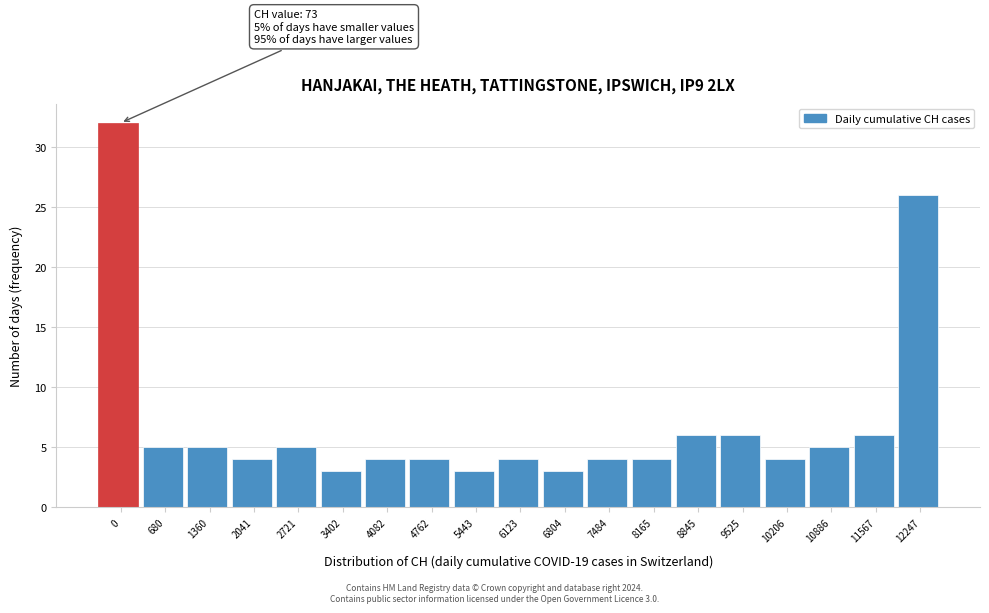

Reading right to left, list all the values displayed in this chart.

12247=26	11567=6	10886=5	10206=4	9525=6	8845=6	8165=4	7484=4	6804=3	6123=4	5443=3	4762=4	4082=4	3402=3	2721=5	2041=4	1360=5	680=5	0=32